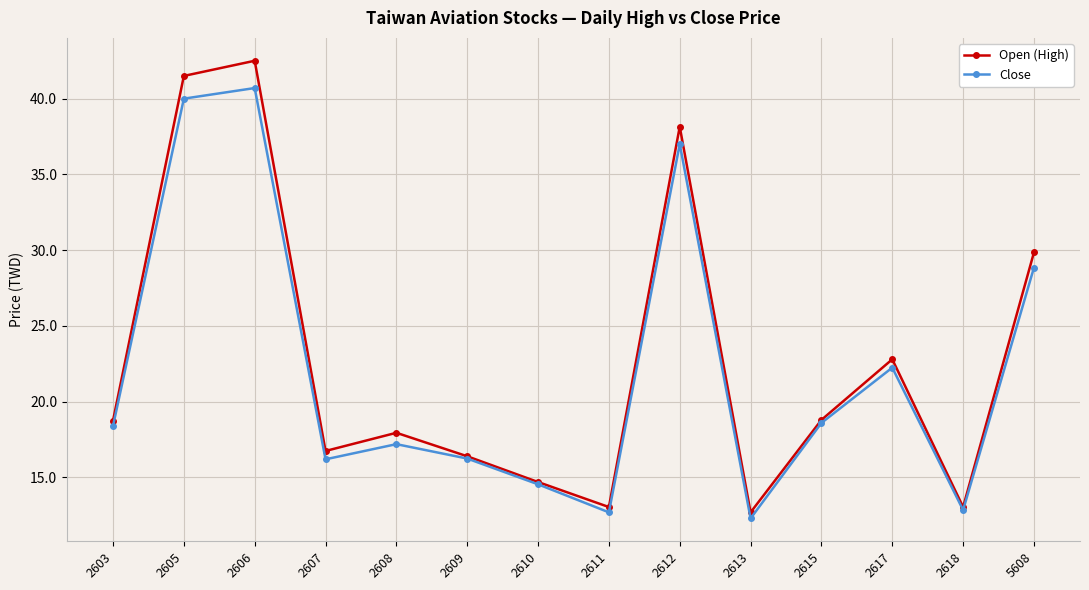

How many values in the Close series are below 18?

7